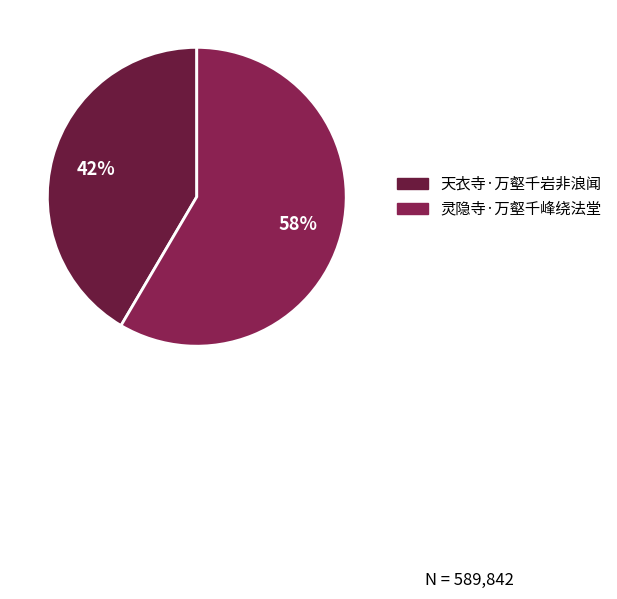

What percentage is the 灵隐寺·万壑千峰绕法堂 slice, to the nearest percent?

58%